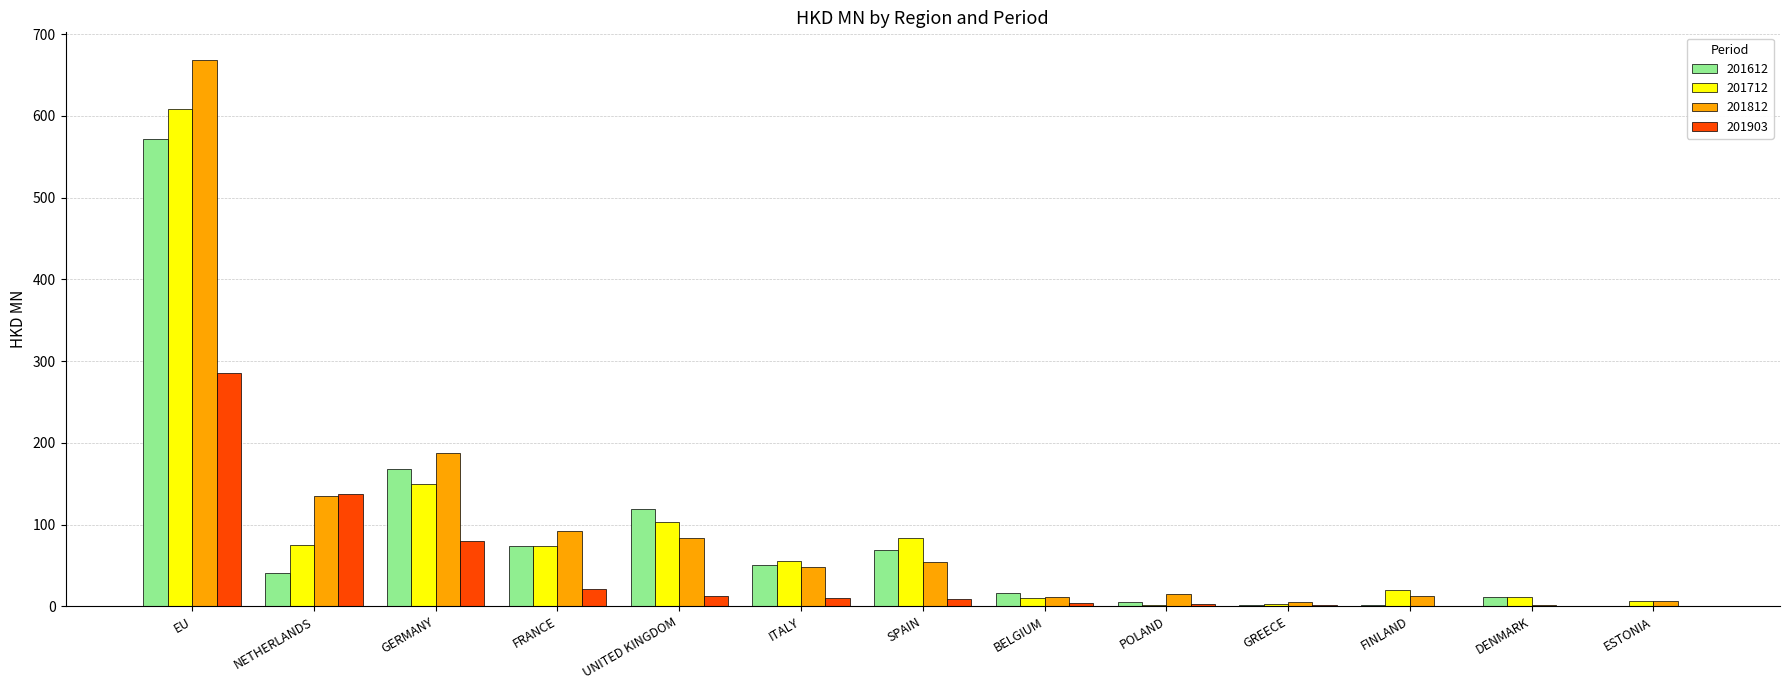

What is the highest value of the 201712 series?

609.0